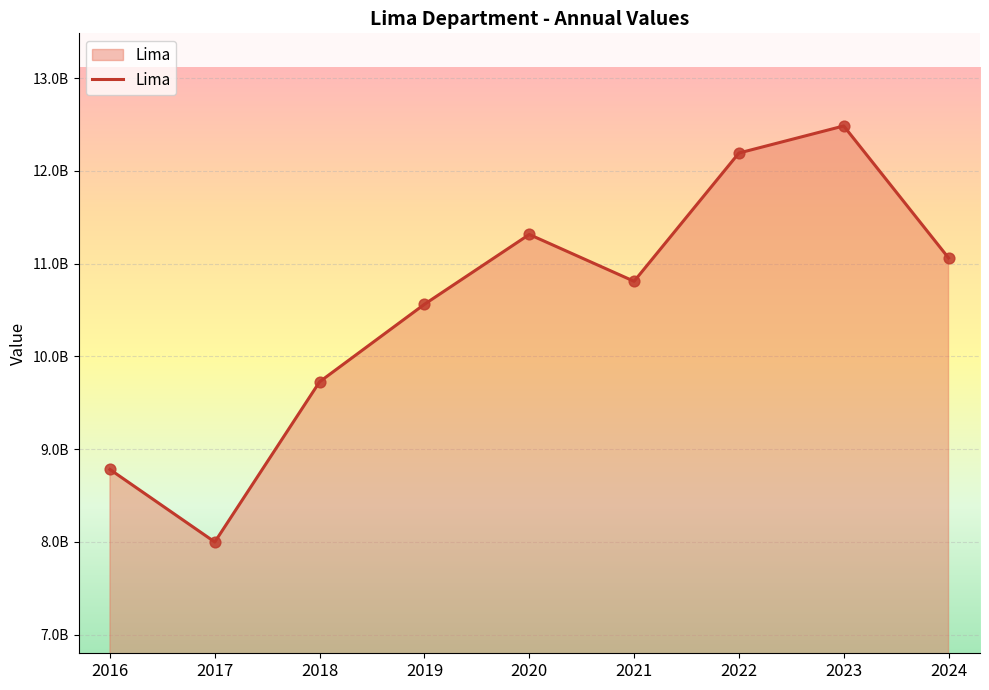

Between 2016 and 2023, which is larger?

2023